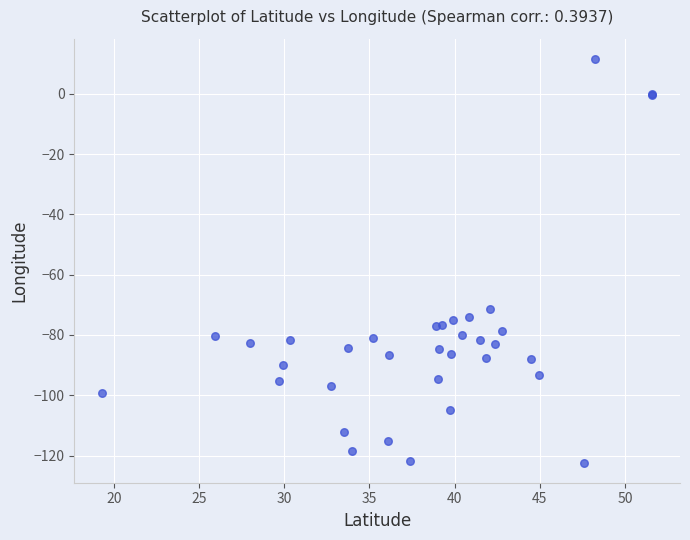

What Y value in the scatter plot is closest to -55?

-71.3